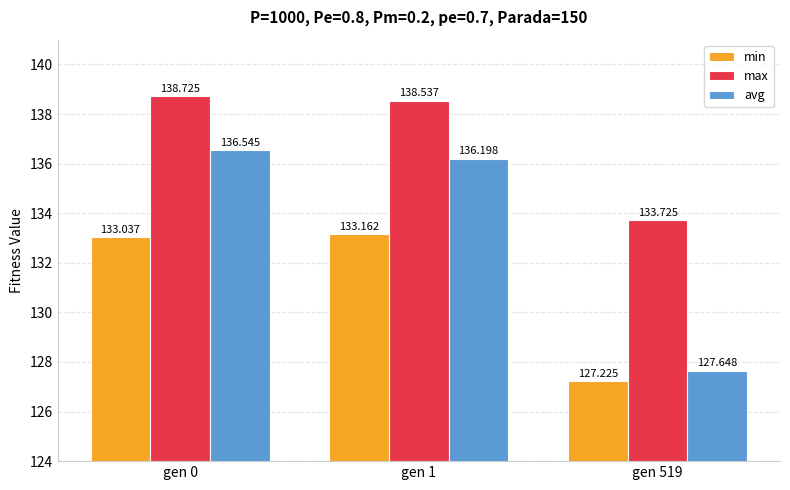

Does the chart contain stacked bars?

No